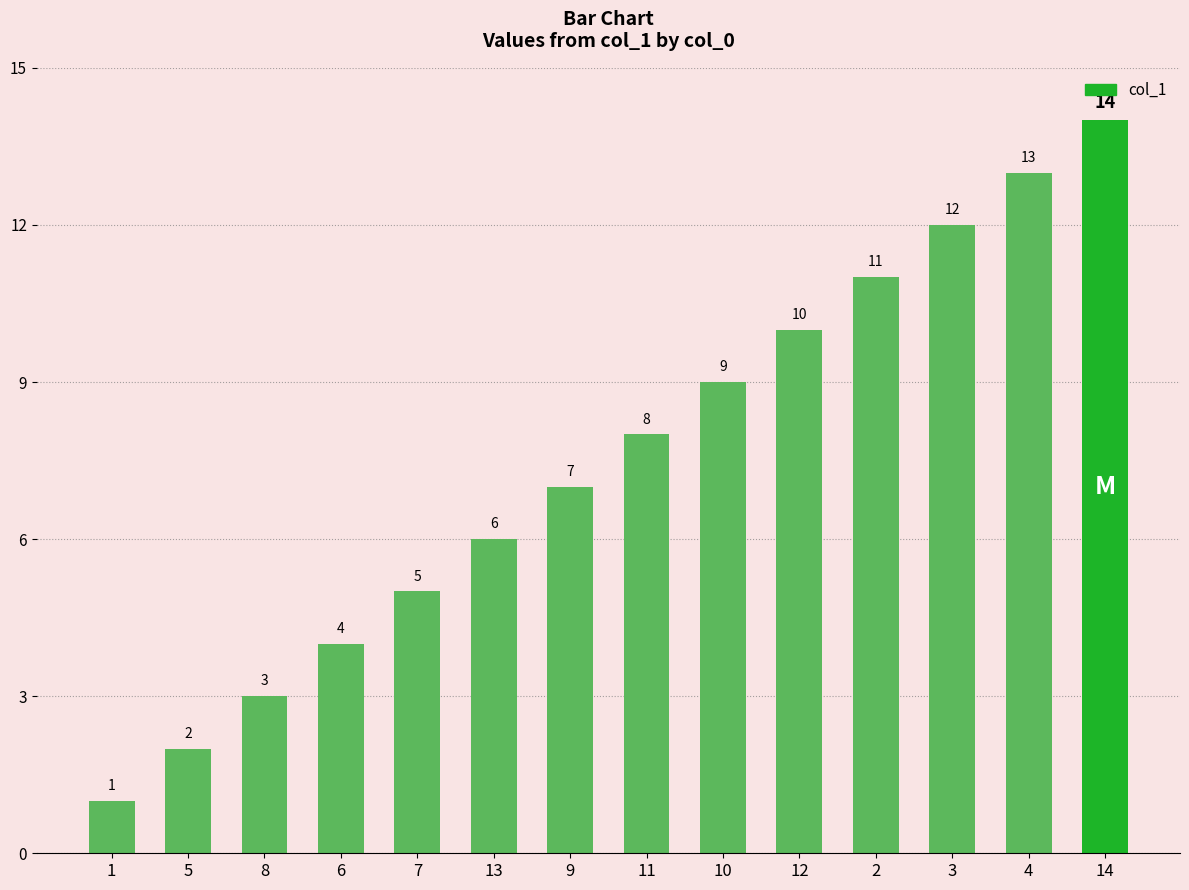

What is the ratio of the value at 2 to the value at 11?

1.4